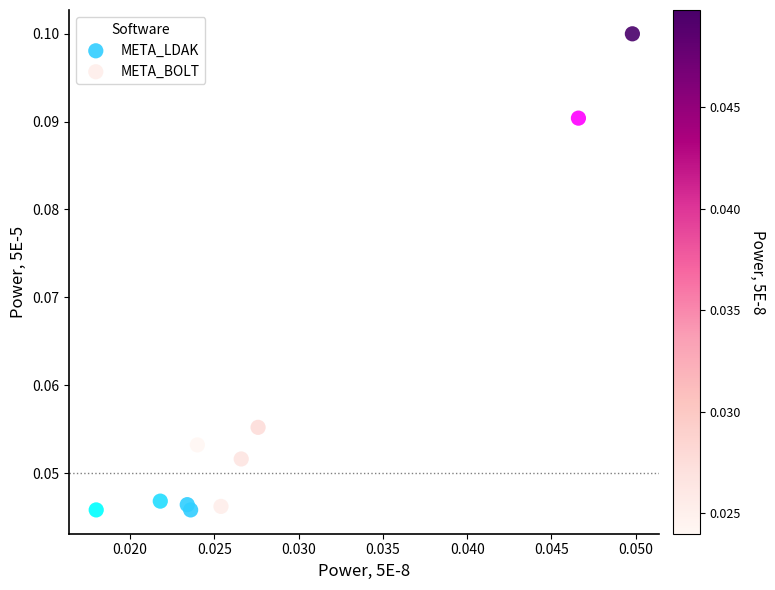

Which series has the largest Y range (max minus min)?

META_BOLT